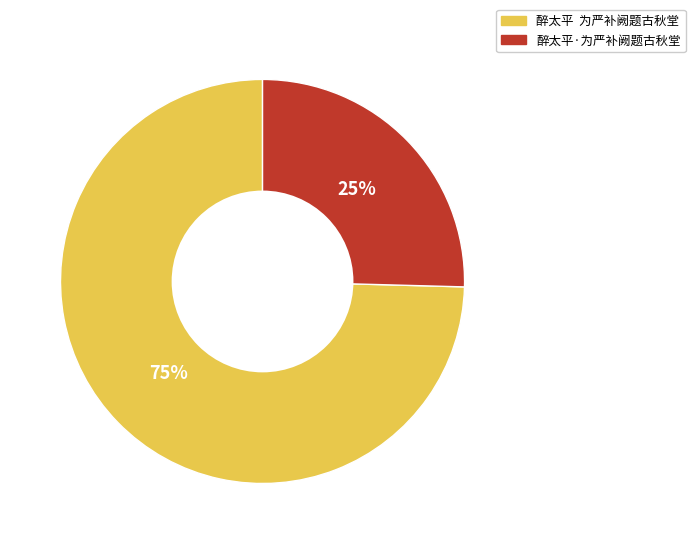

Is the sum of 醉太平 为严补阙题古秋堂 and 醉太平·为严补阙题古秋堂 greater than half?

Yes